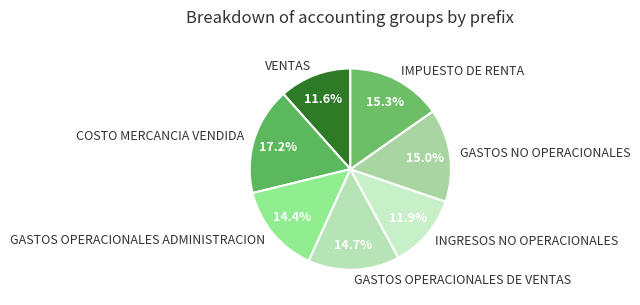

What percentage is NOT represented by GASTOS OPERACIONALES ADMINISTRACION?

85.6%